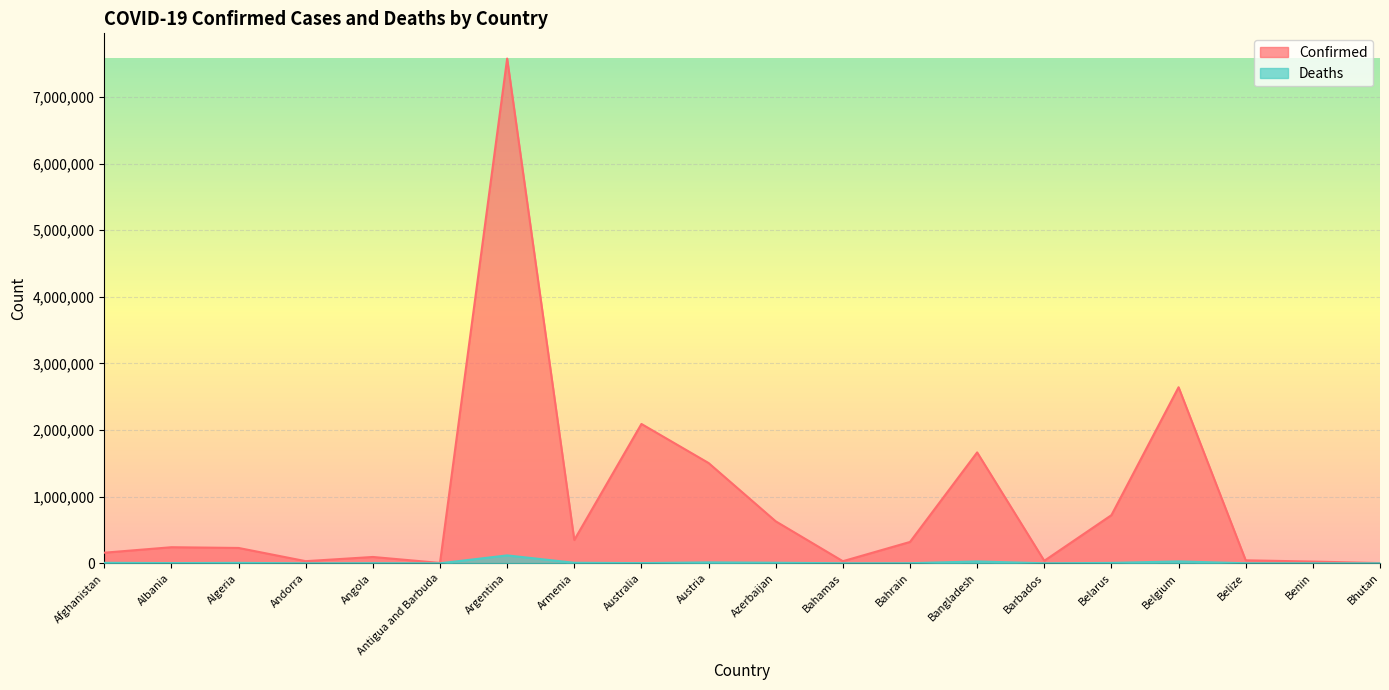

Is it true that Deaths equals 12975 at Azerbaijan?

False